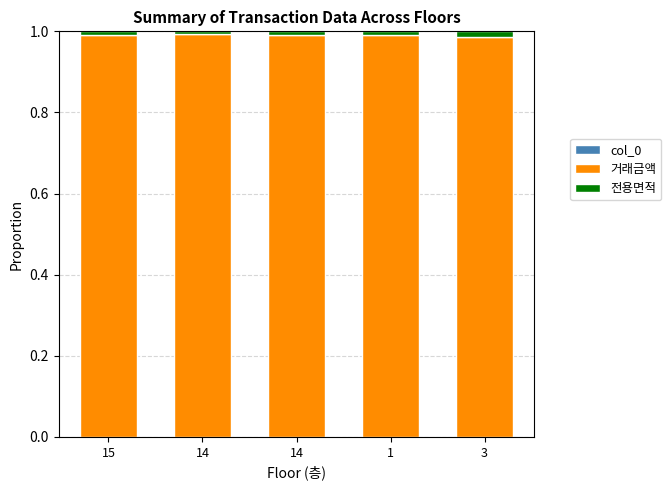

What is the label of the 5th bar from the right?

15